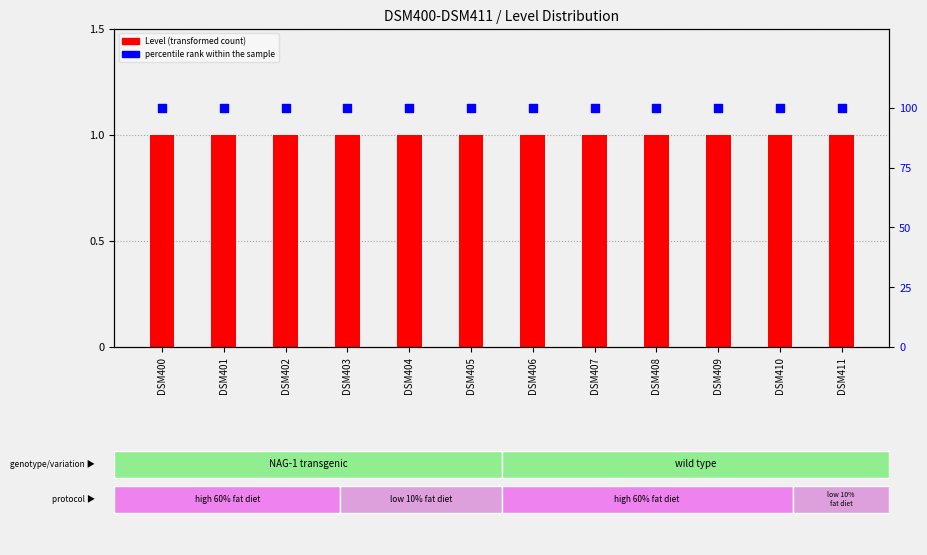

What is the total value across all series at DSM403?

101